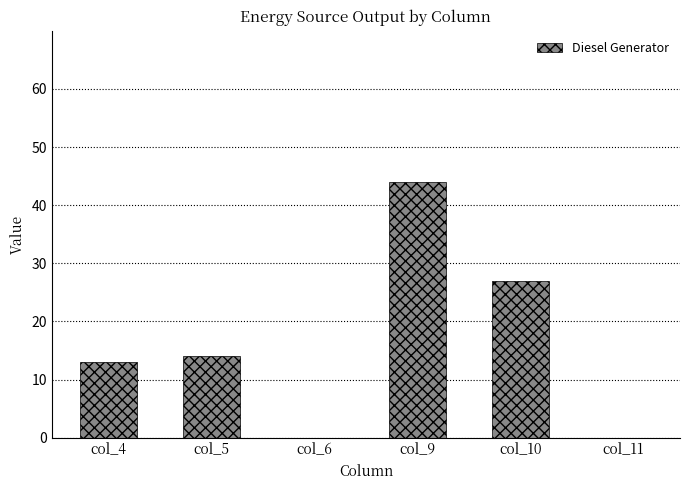

What is the sum of the values at col_10 and col_5?

41